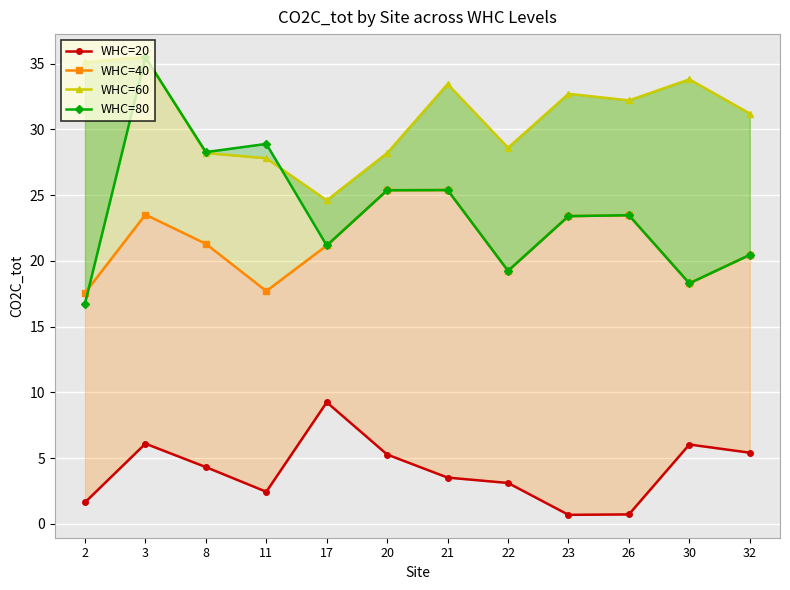

In WHC=40, how many points are higher than both neighbors (excluding endpoints)?

3